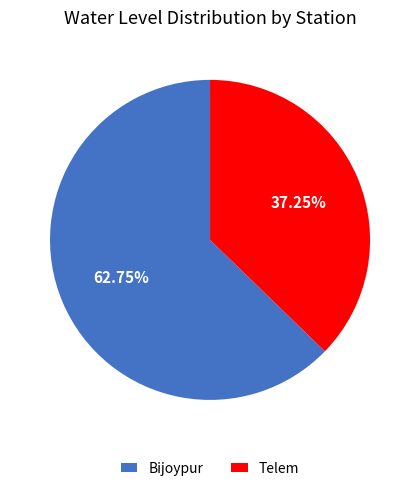

Which slice is the largest?

Bijoypur